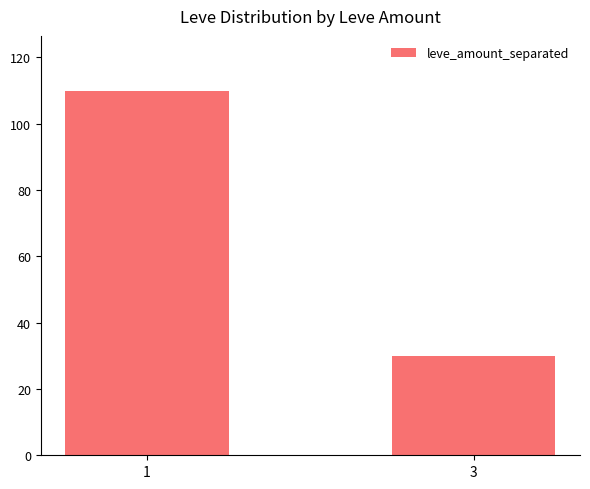

What is the sum of the values at 3 and 1?

140